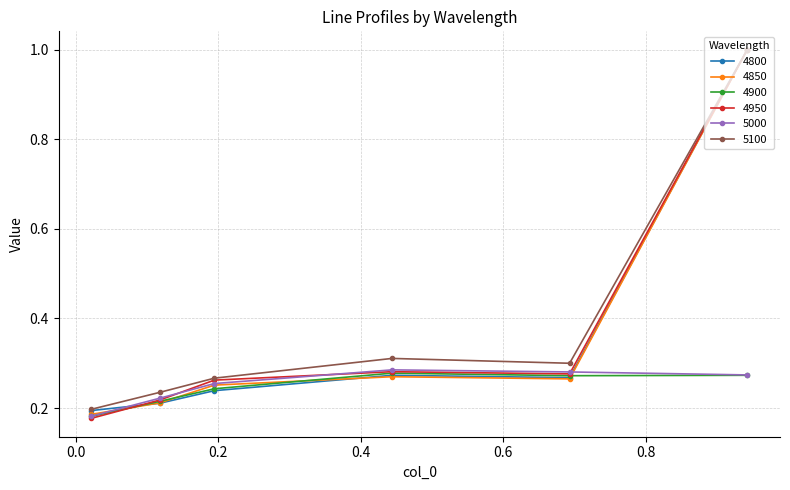

How many interior local peaks does the 5000 series have?

1